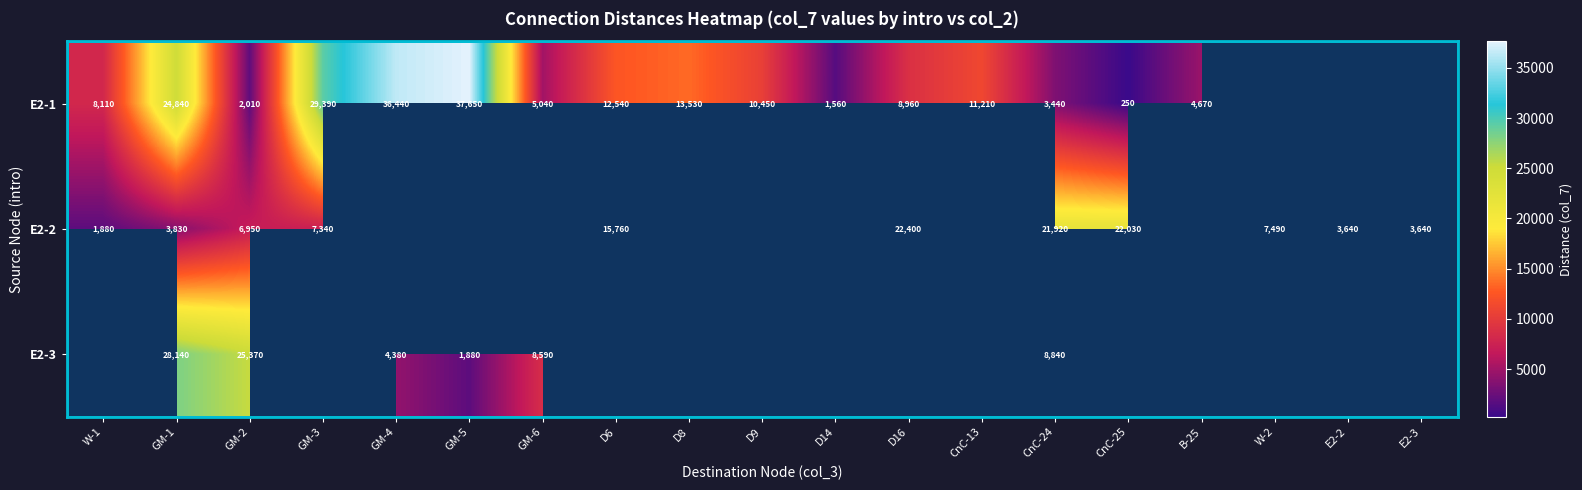

What is the sum of the E2-2 values at CnC-25 and CnC-24?

43950